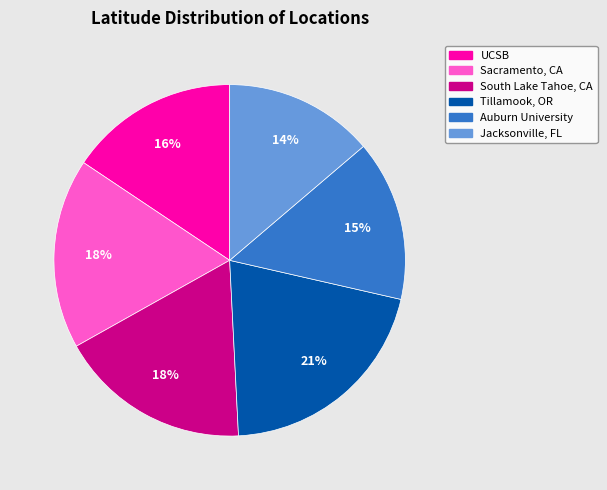

To the nearest percent, what is the difference between the Tillamook, OR and South Lake Tahoe, CA slice percentages?

3%